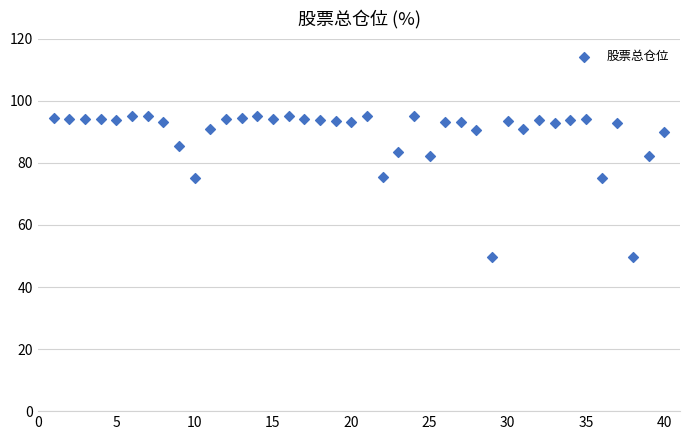

What is the range of X values (max minus min)?

39.0